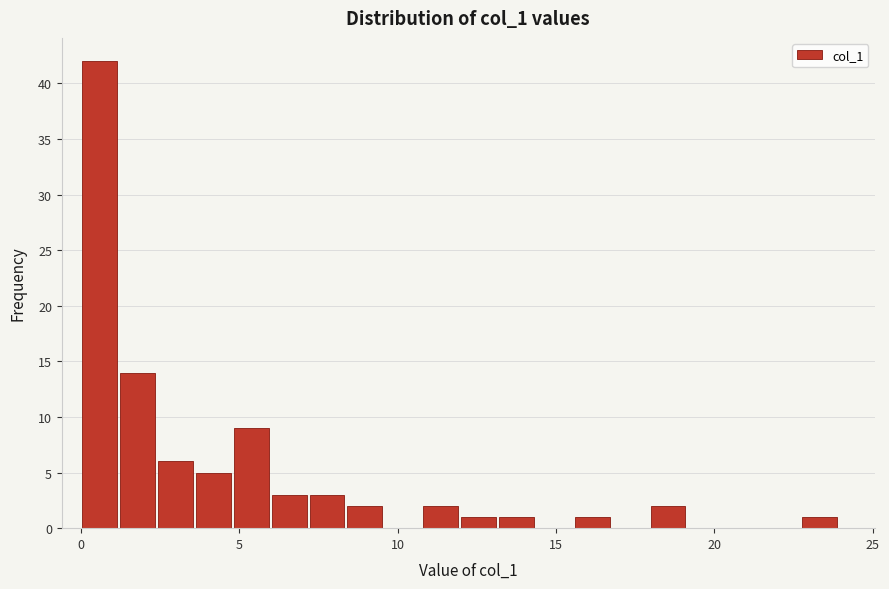

Read against the x-axis, roughly where is the centre of the tallest bar?

0.5